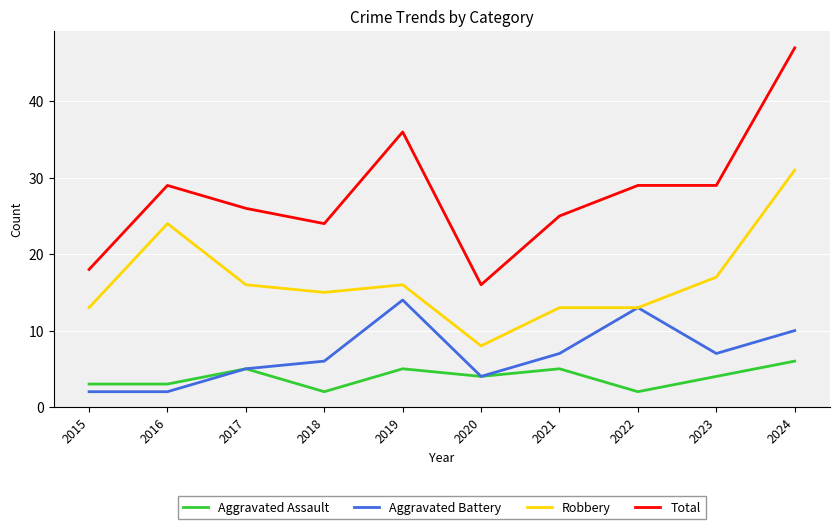

The Total series shows 29 at 2016. True or false?

True